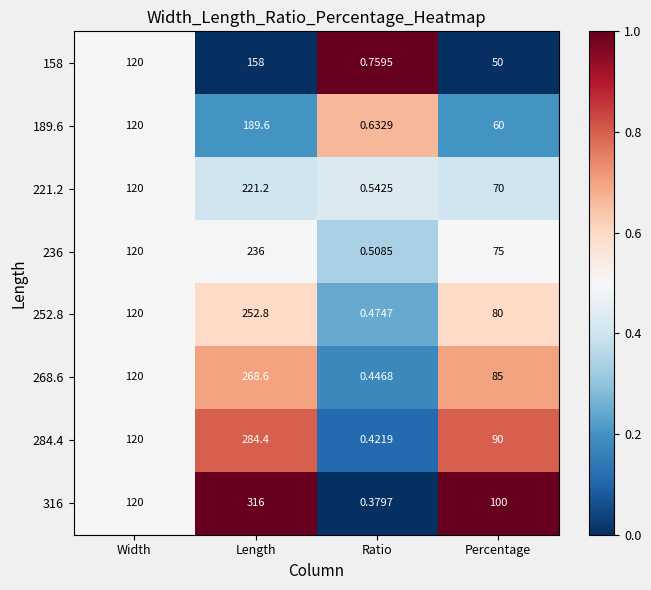

At which label is 189.6 closest to 95?

Width